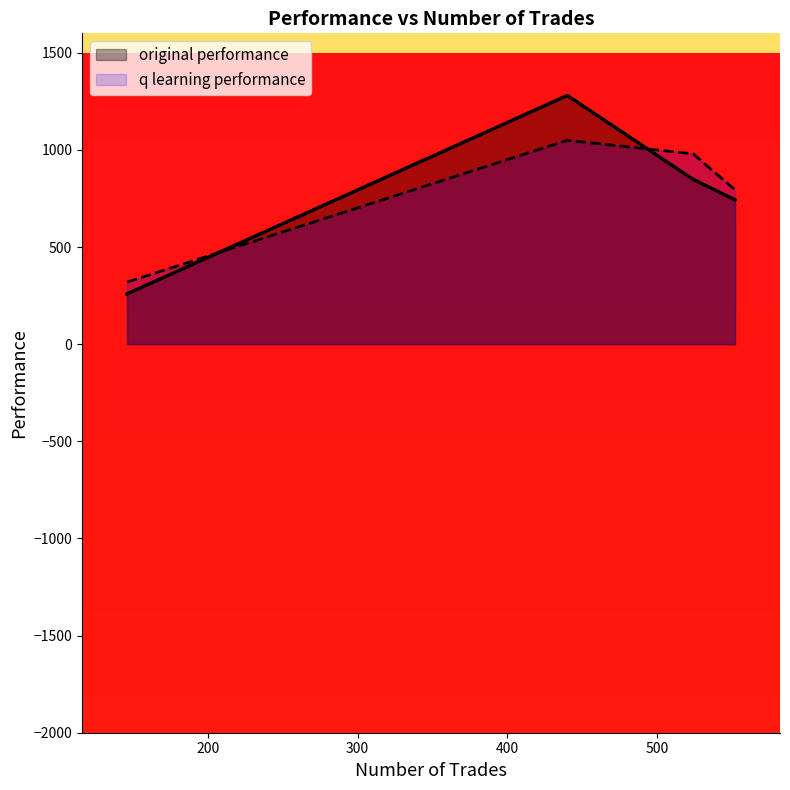

At how many categories does at least one series exceed 698?

3